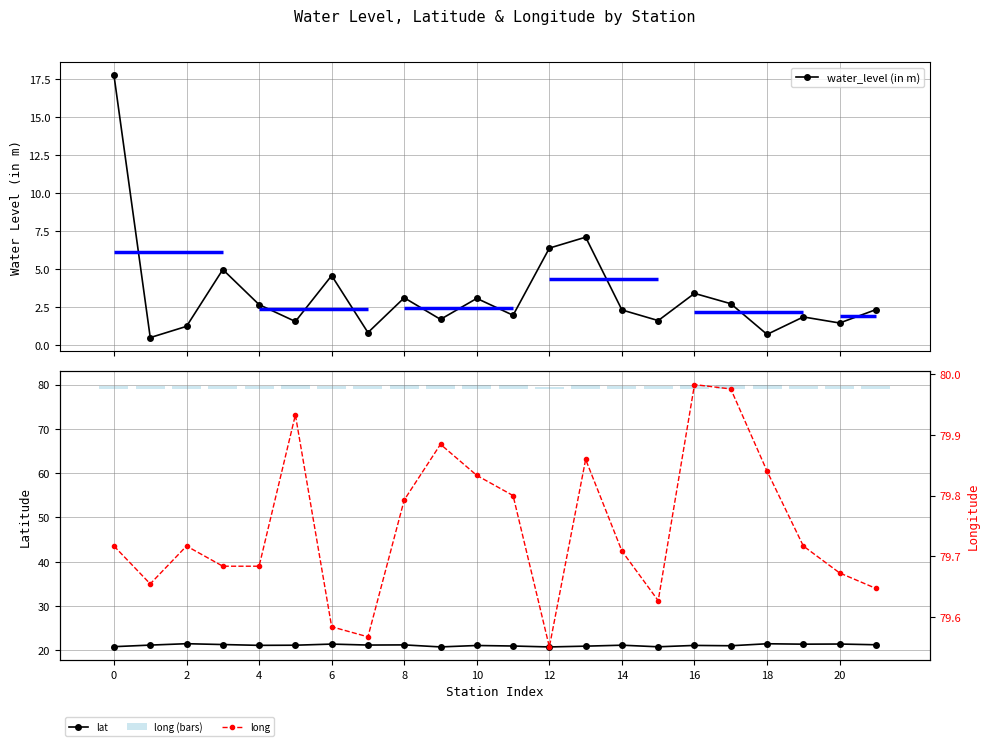

How many groups of bars are there?

22